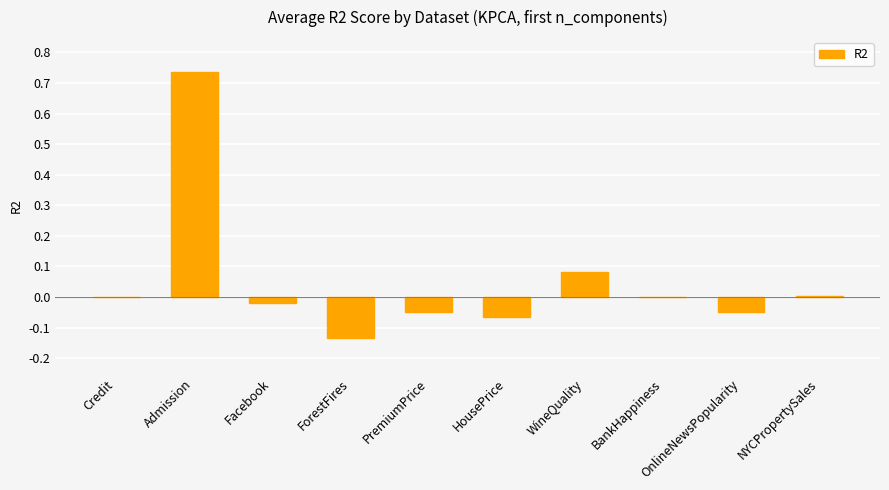

True or false: the data shows 0.3 at Admission.

False